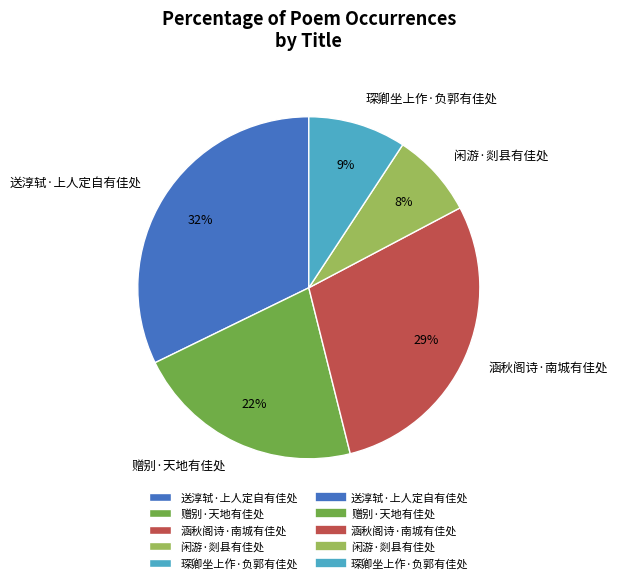

Between 赠别·天地有佳处 and 琛卿坐上作·负郭有佳处, which is larger?

赠别·天地有佳处